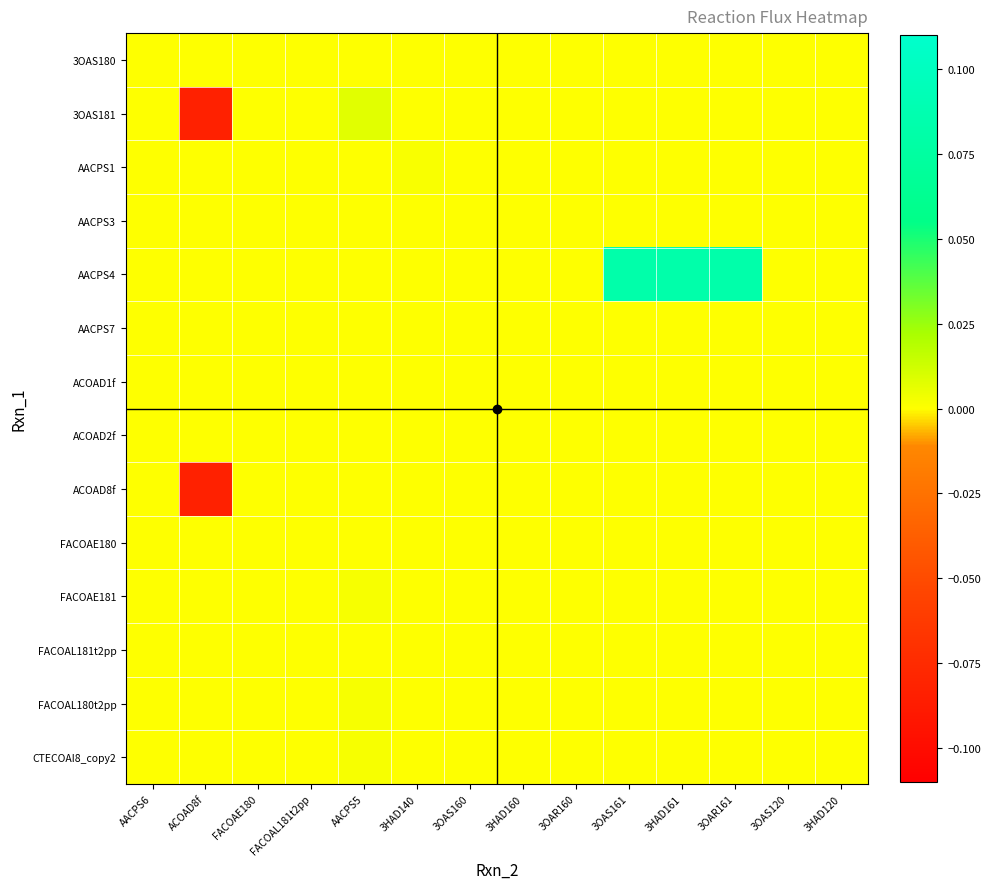

Count the number of data series in this chart.

14